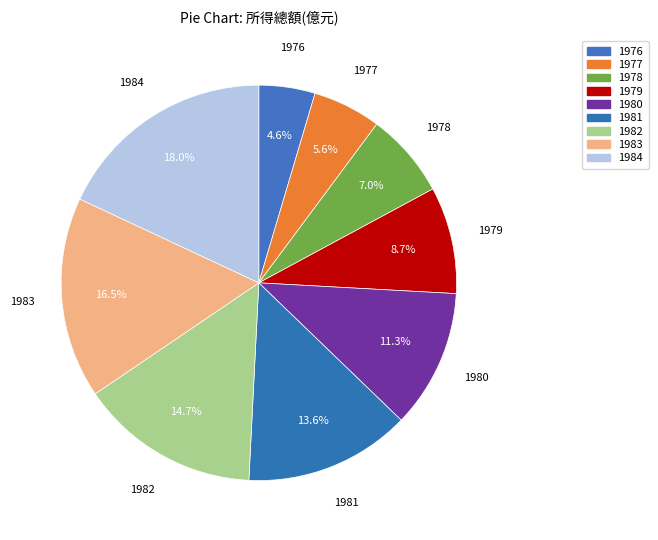

How many segments does this pie chart have?

9